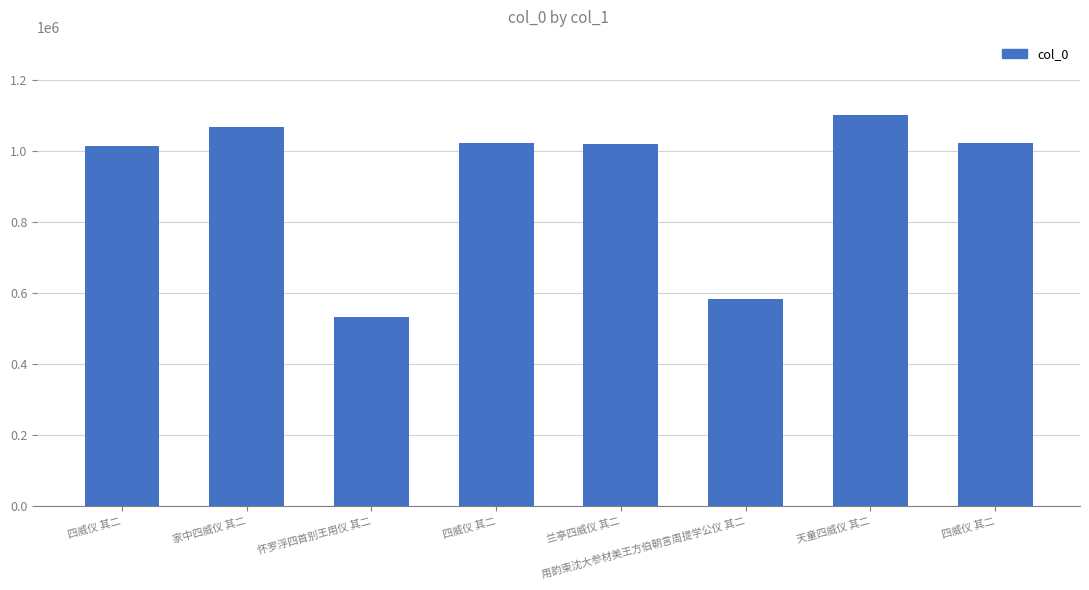

The value at 兰亭四威仪 其二 is 1383490. True or false?

False